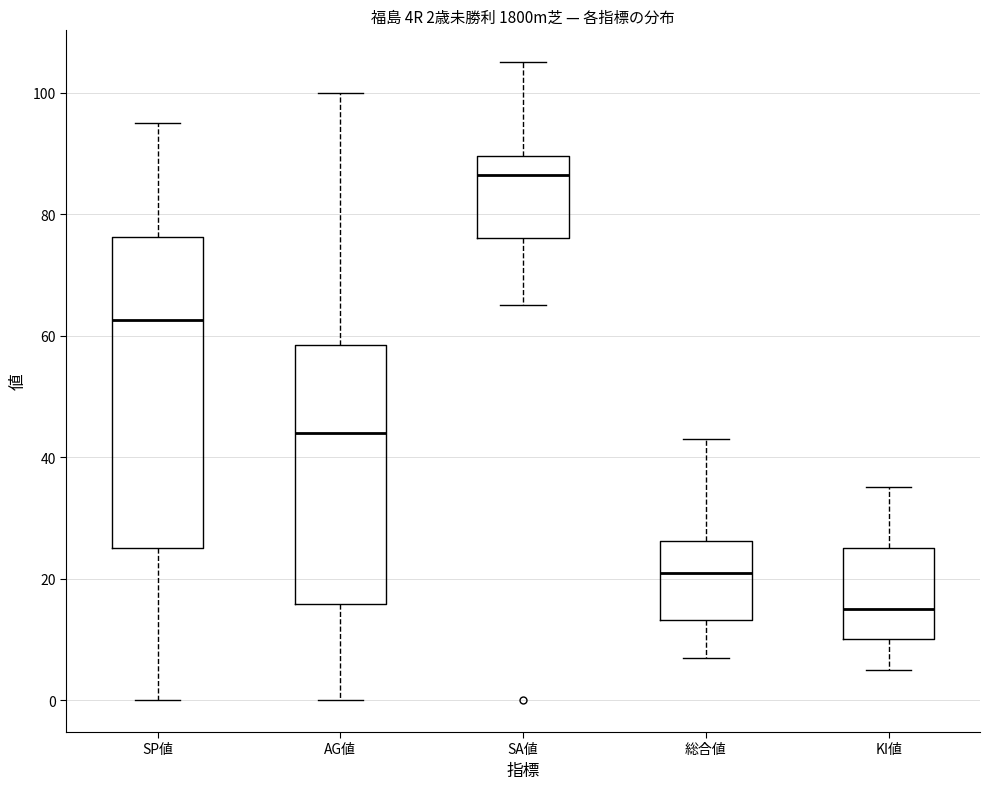

Which box is the tallest, from its lower edge to its upper edge?

SP値